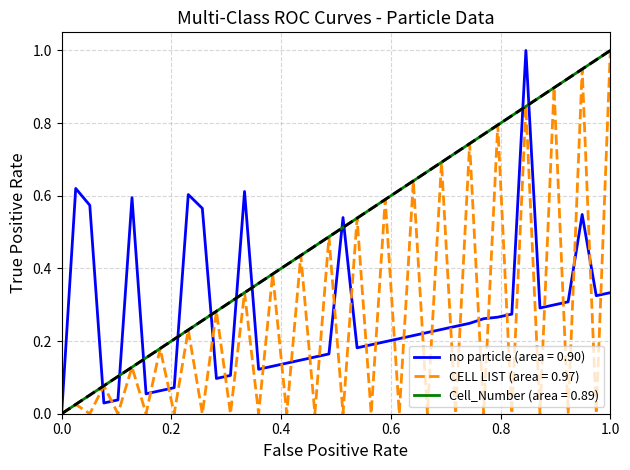

What are all the series names shown in the legend?

no particle (area = 0.90), CELL LIST (area = 0.97), Cell_Number (area = 0.89)